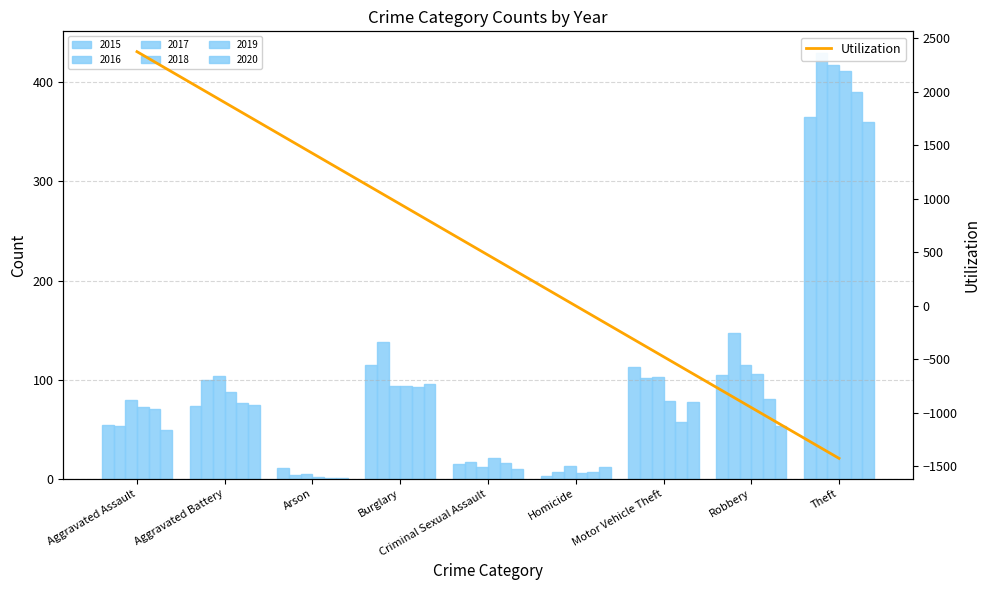

Reading left to right, transcribe all the data shown in this chart.

Aggravated Assault=2374.0	Aggravated Battery=1899.2	Arson=1424.4	Burglary=949.6	Criminal Sexual Assault=474.8	Homicide=0.0	Motor Vehicle Theft=-474.8	Robbery=-949.6	Theft=-1424.4